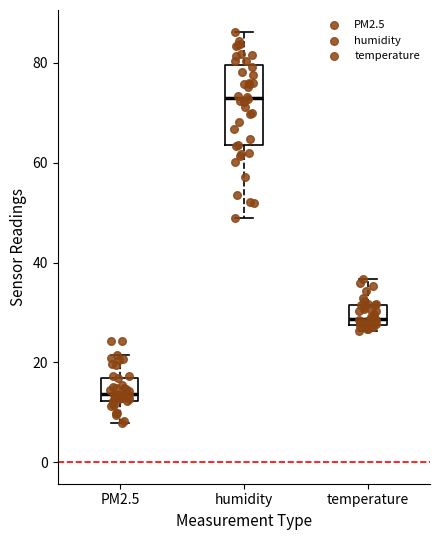

Reading left to right, read every box against the y-axis: the position of its median line, the range the box covers, and the ends of its whiskers. The values are not printed on the chart, so give them approximately, as read against the axis.

PM2.5: median 14, box 12 to 16, whiskers 8 to 22
humidity: median 72, box 64 to 80, whiskers 50 to 86
temperature: median 28 (just above the box's lower edge), box 28 to 32, whiskers 26 to 36